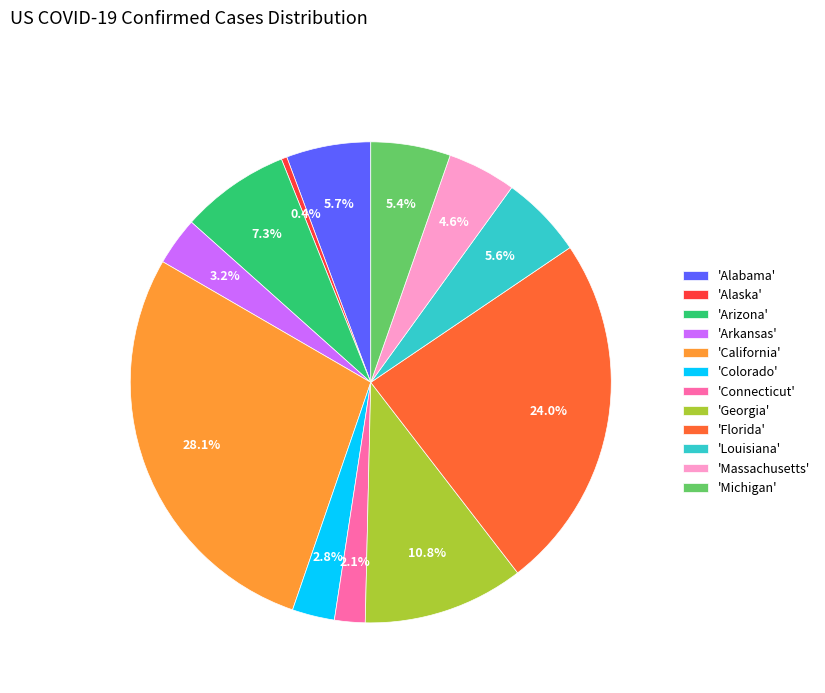

Is 'Arizona' the majority of the pie?

No